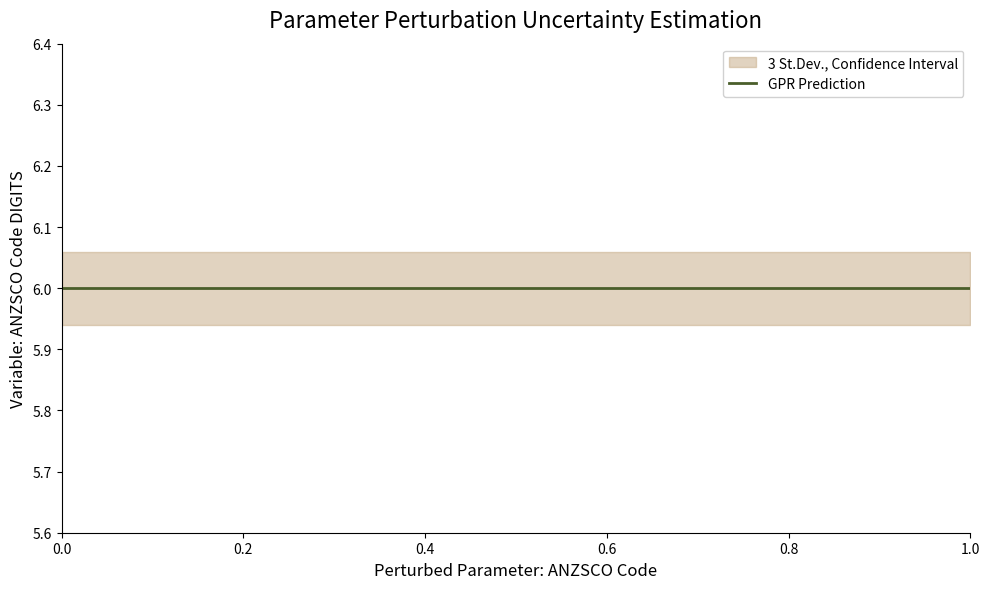

What is the approximate value of Upper CI at 121299?

6.1